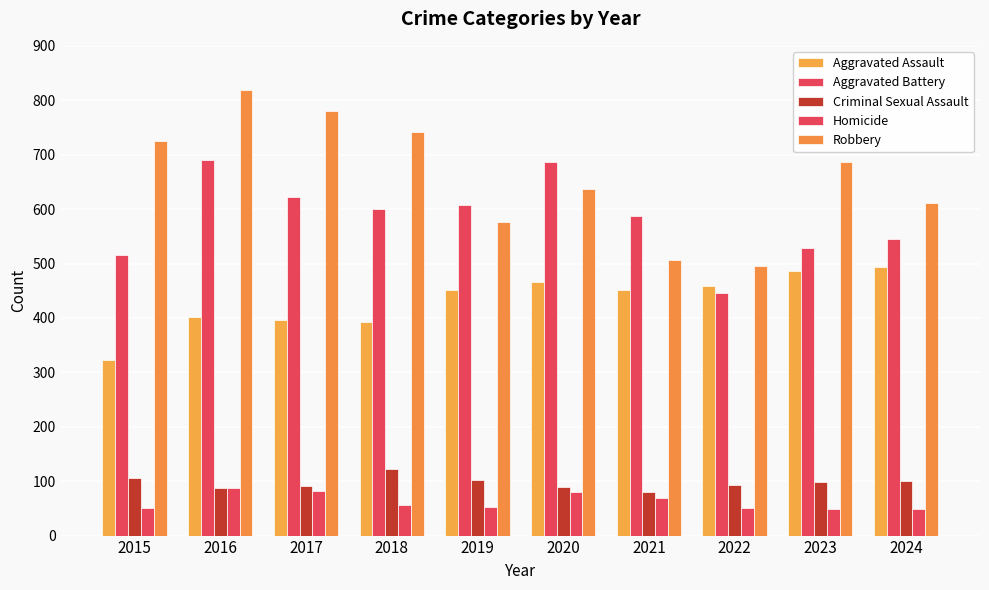

What is the smallest value displayed?

48